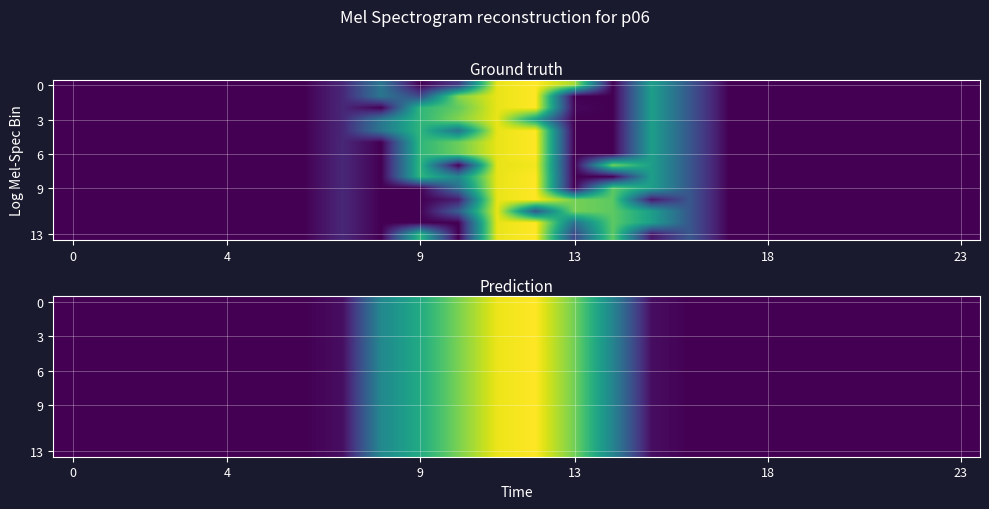

Count the number of data series in this chart.

14